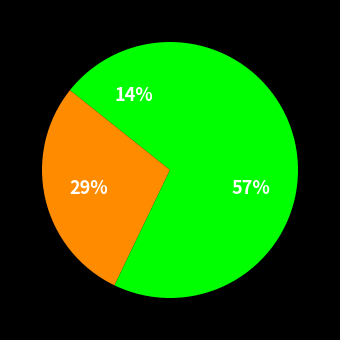

How many segments does this pie chart have?

3